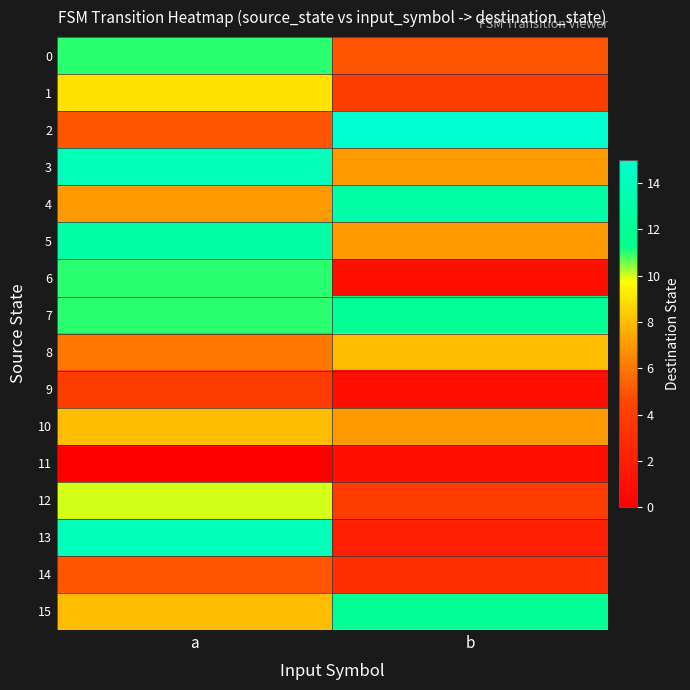

Which series changed the most between a and b?

13